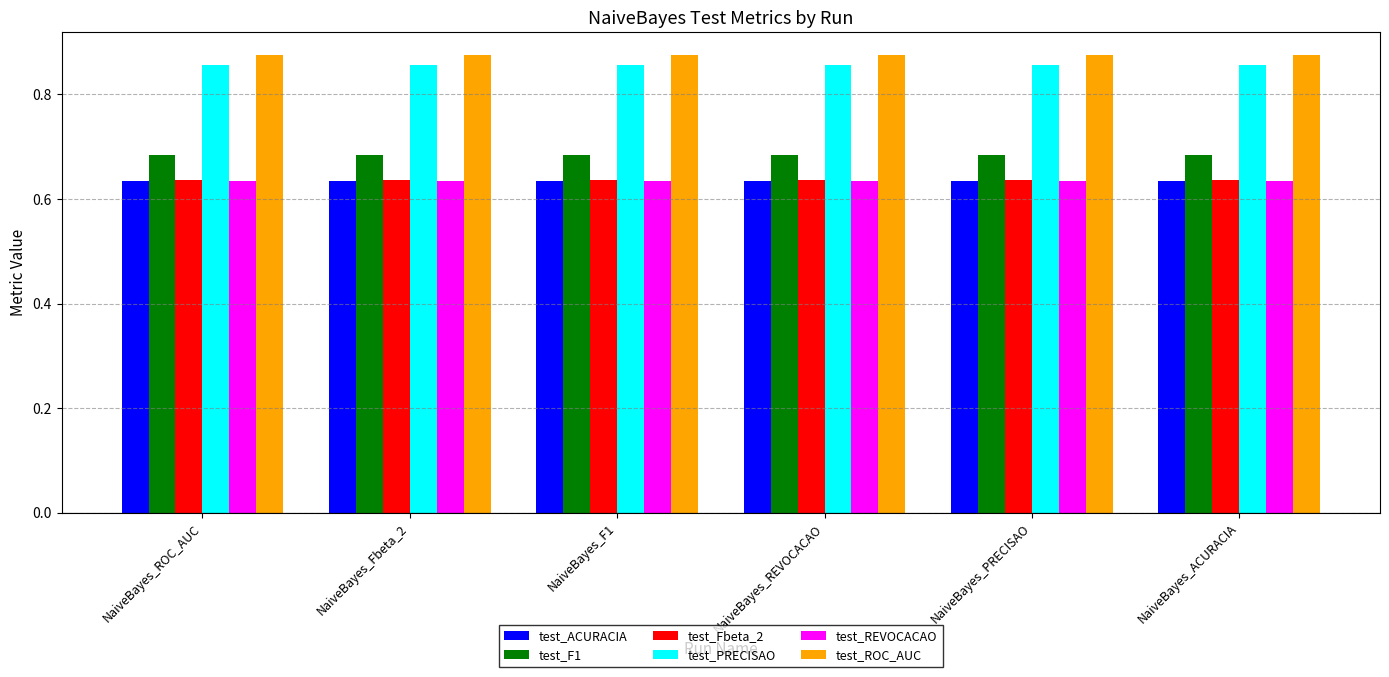

At how many categories does at least one series exceed 0?

6